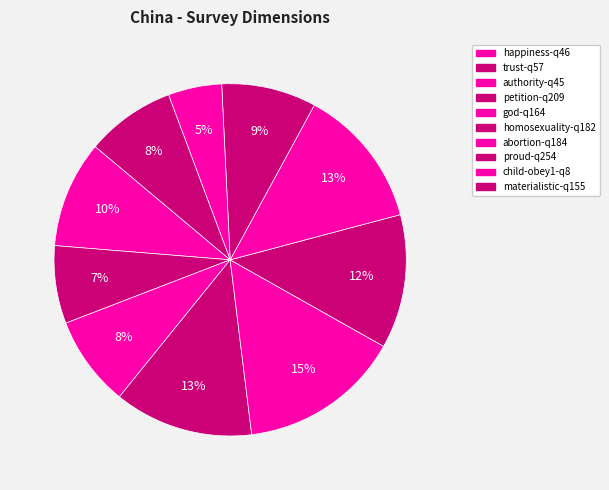

Which slice is the largest?

god-q164